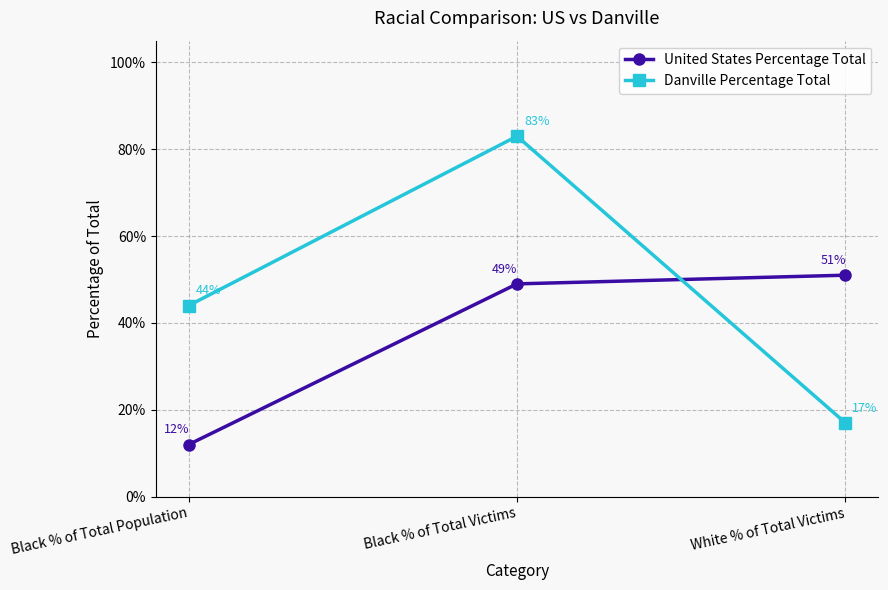

Is this an area chart (filled region under the line)?

No